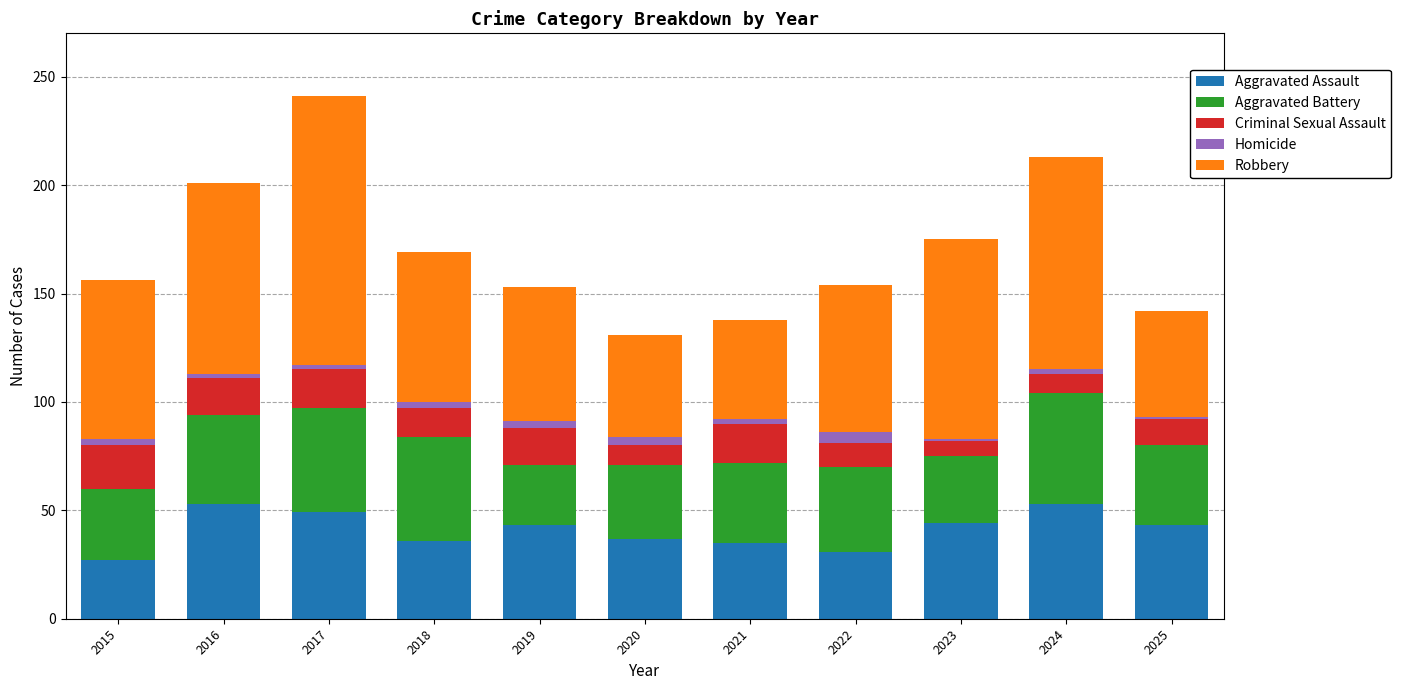

What is the difference between the maximum and minimum values in the Aggravated Assault series?

26